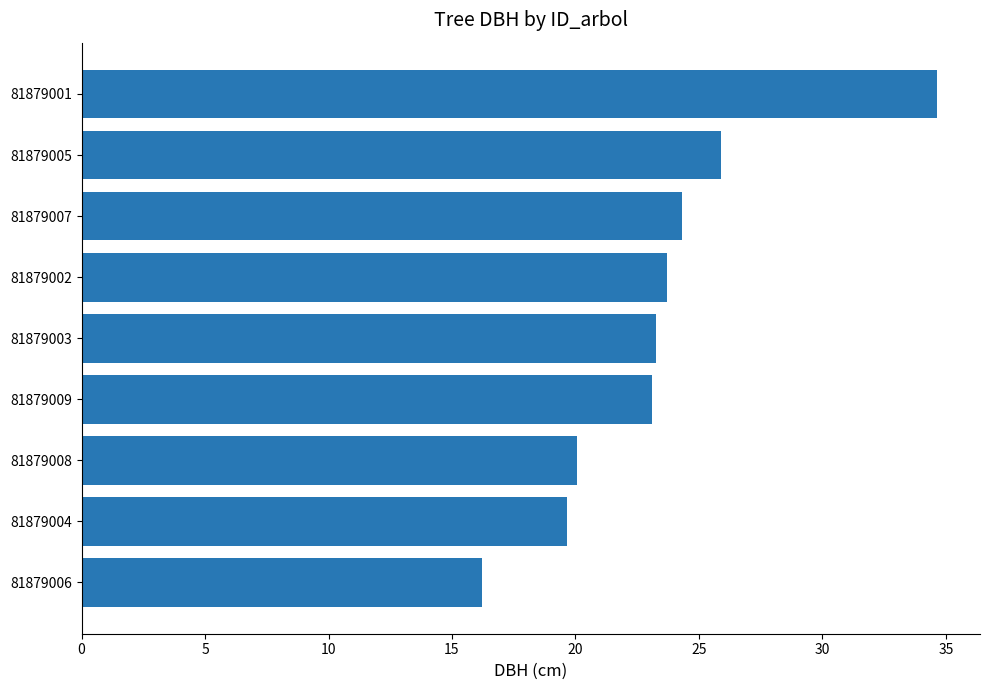

Is it true that the value at 81879008 is 28.9?

False